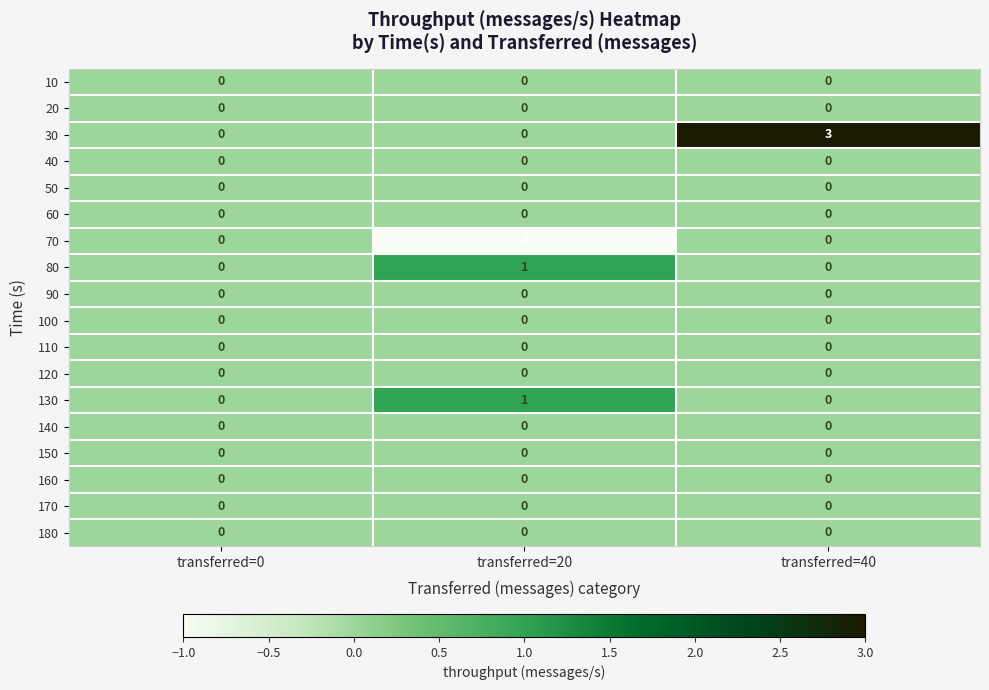

What is the greatest value displayed?

3